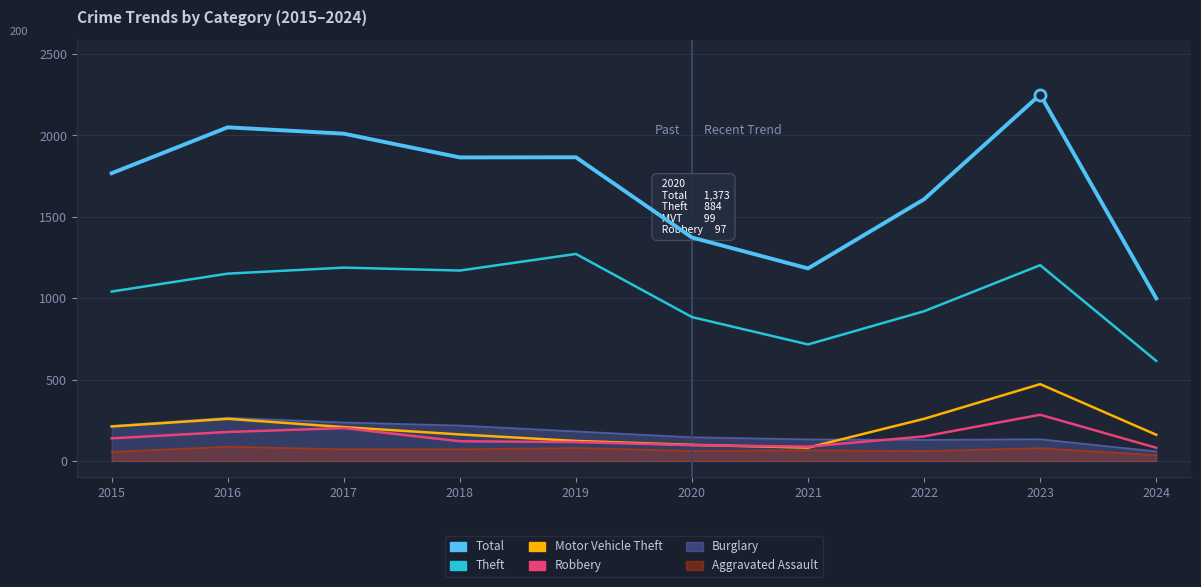

At which category does the chart reach its peak across all series?

2023